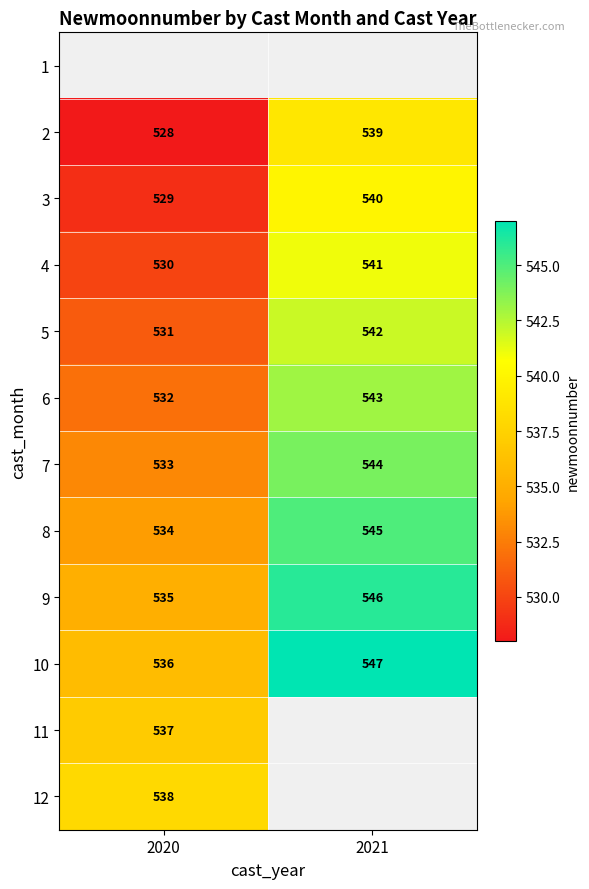

Is it true that 11 equals 537 at 2020?

True